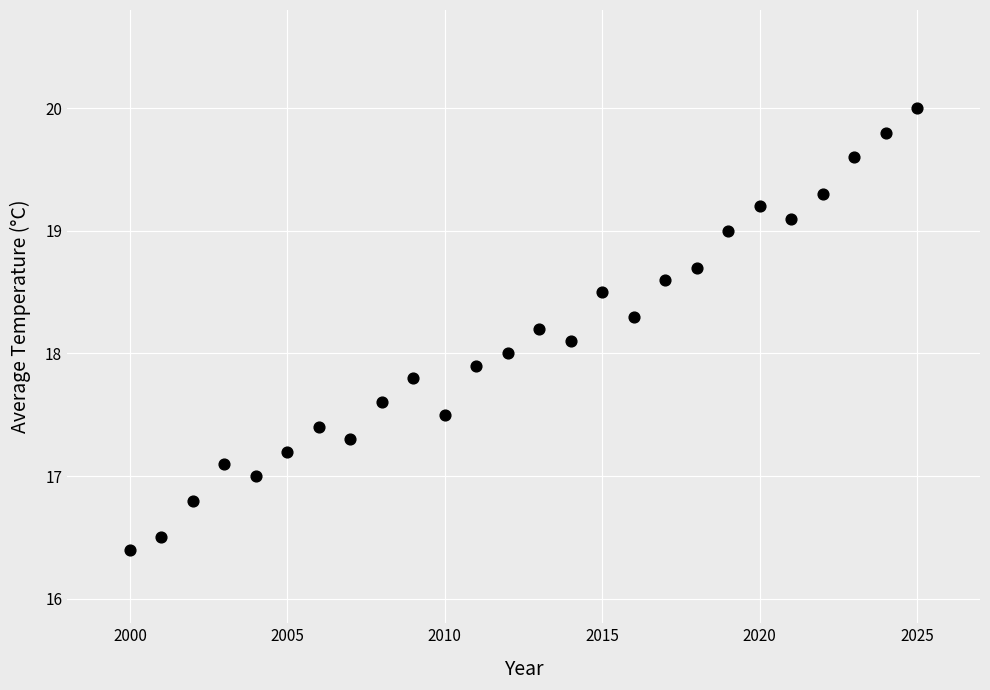

What is the range of X values (max minus min)?

25.0